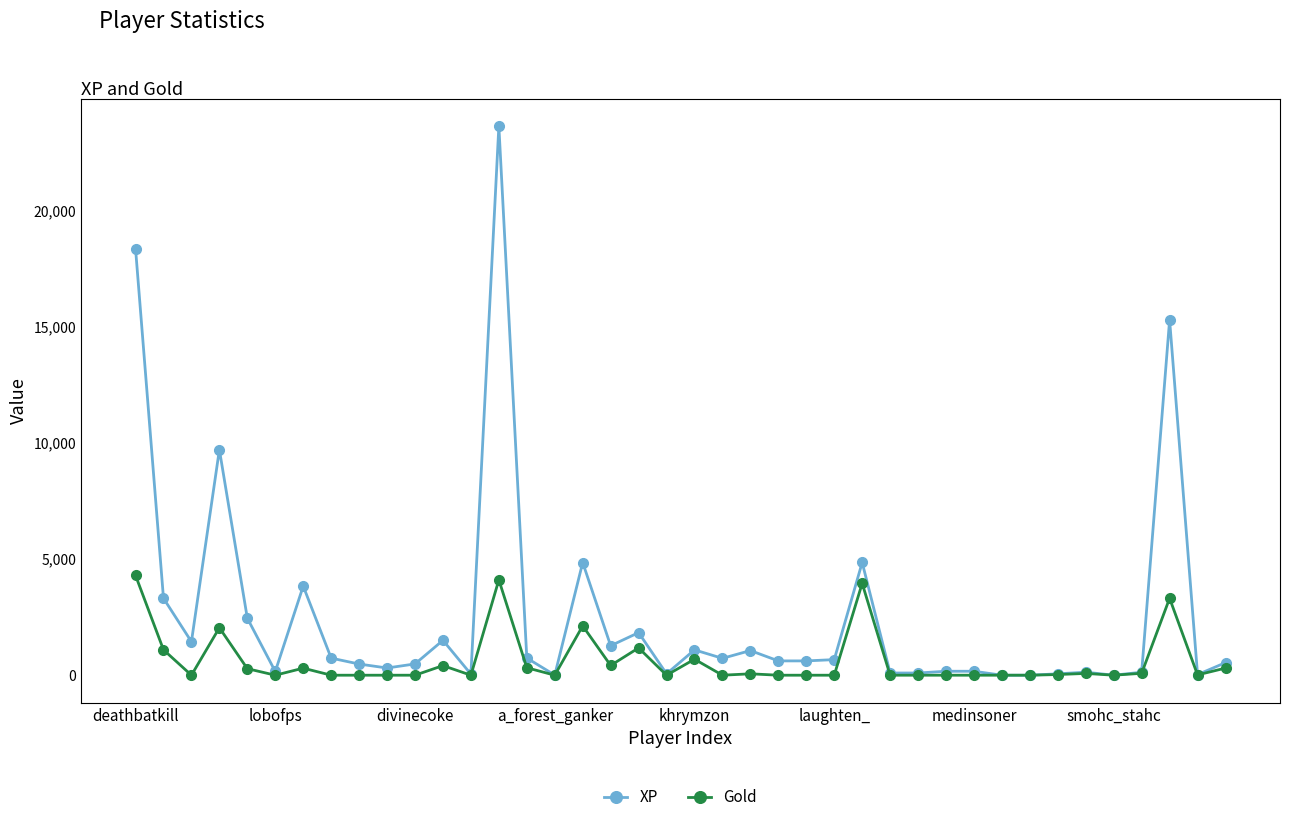

What is the greatest value displayed?

23607